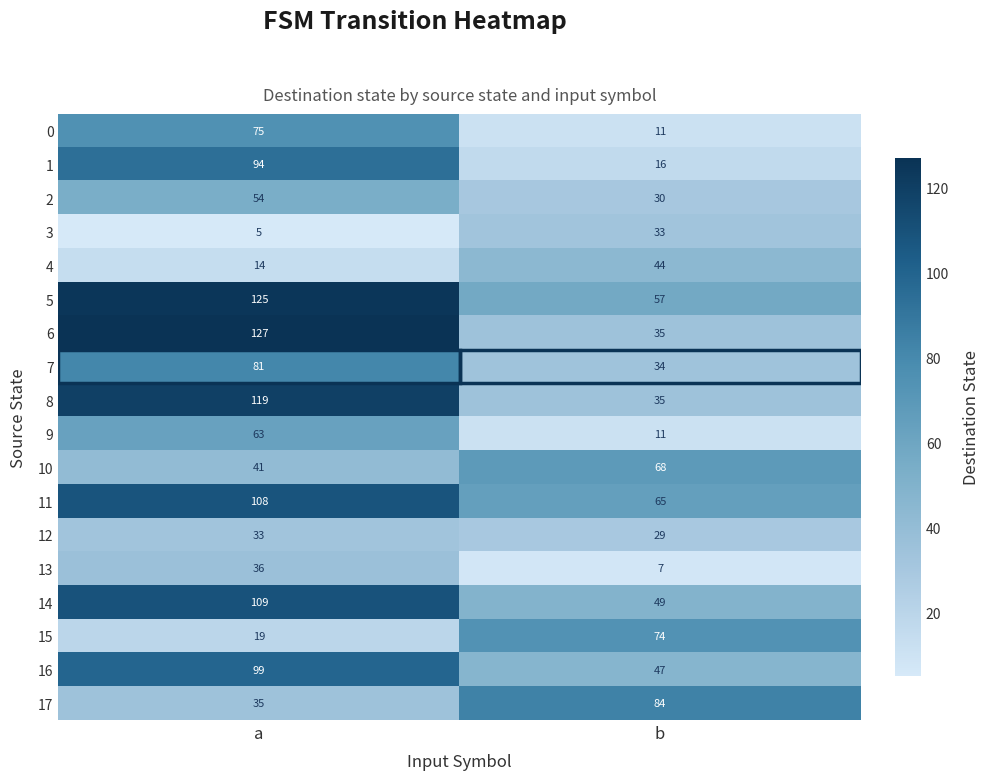

What is the minimum value shown in the chart?

5